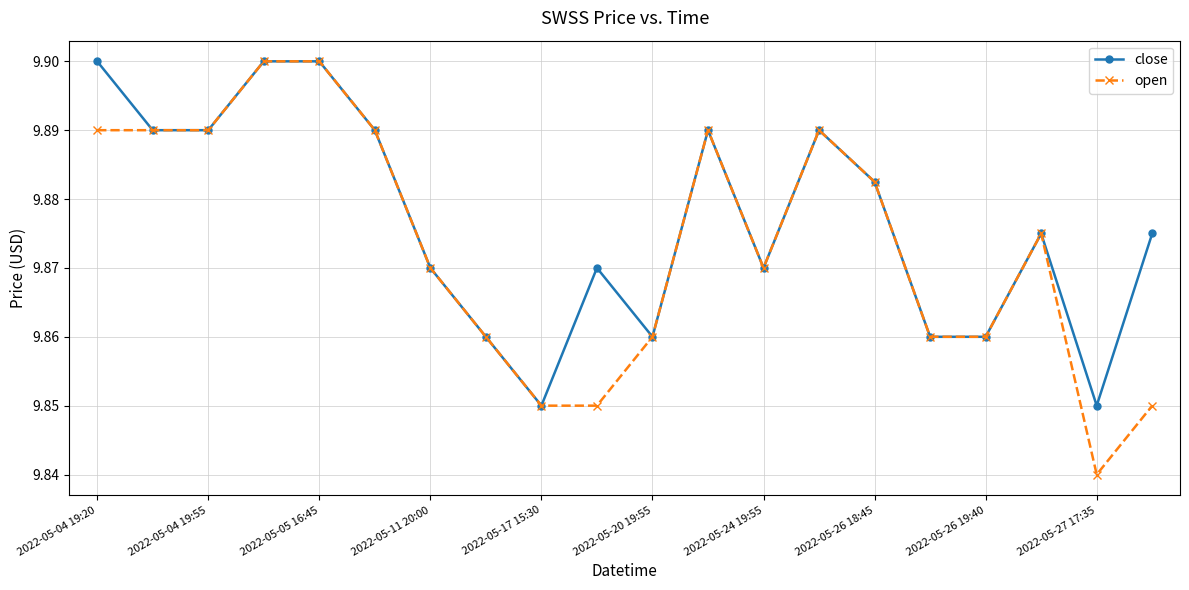

True or false: open has more than 1 points higher than both neighbors.

True